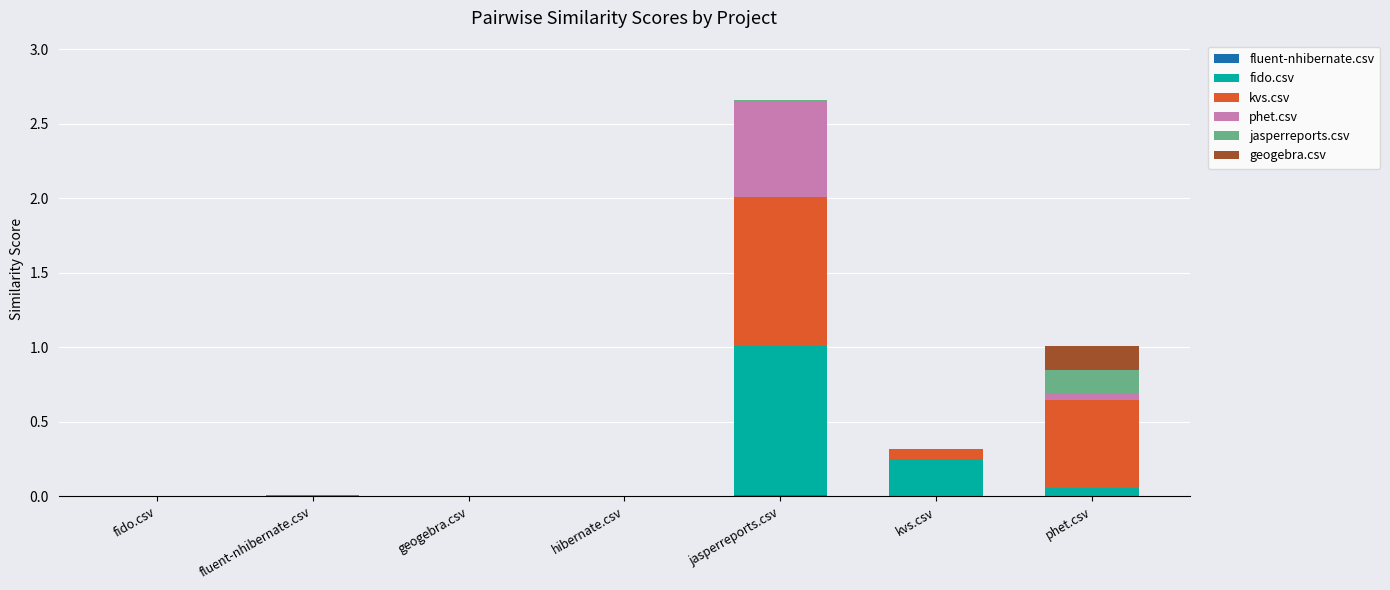

At which category is the sum across all series the highest?

jasperreports.csv